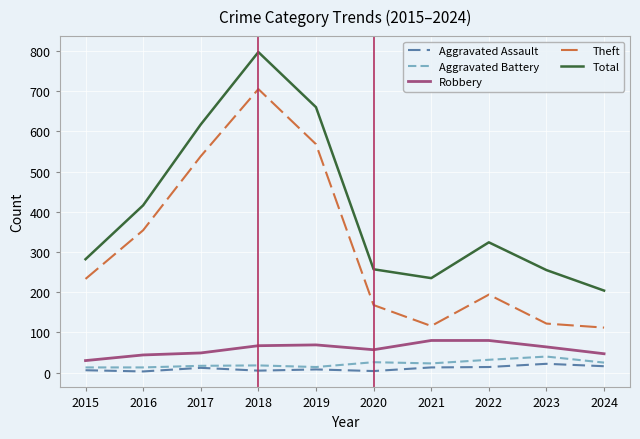

Is the value of Aggravated Battery at 2019 greater than the value of Robbery at 2020?

No